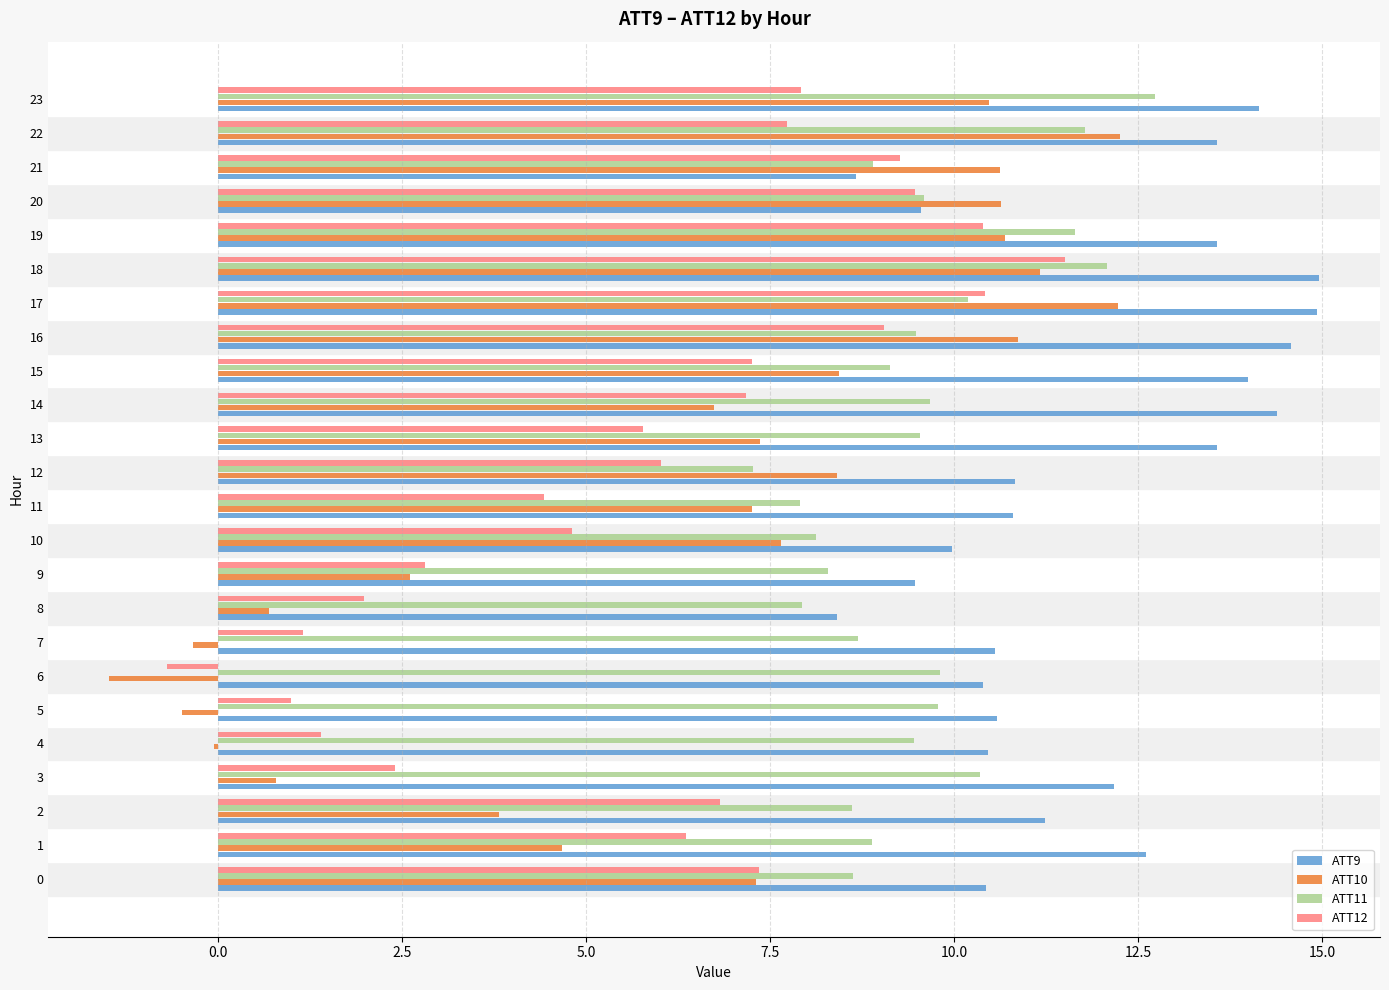

Which series has the largest range (max minus min)?

ATT10